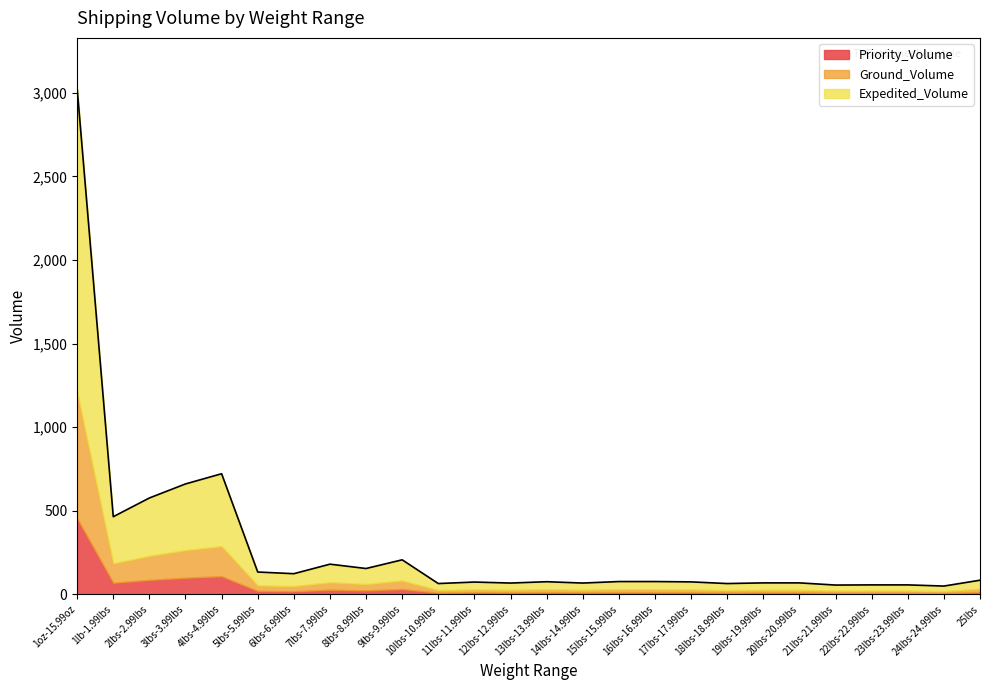

Rank the series at 14lbs-14.99lbs from lowest to highest value.

Priority_Volume, Ground_Volume, Expedited_Volume